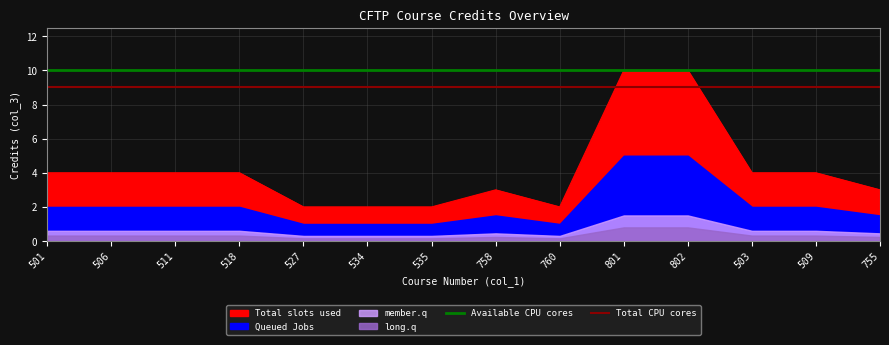

True or false: Total CPU cores has more than 2 interior local peaks.

False